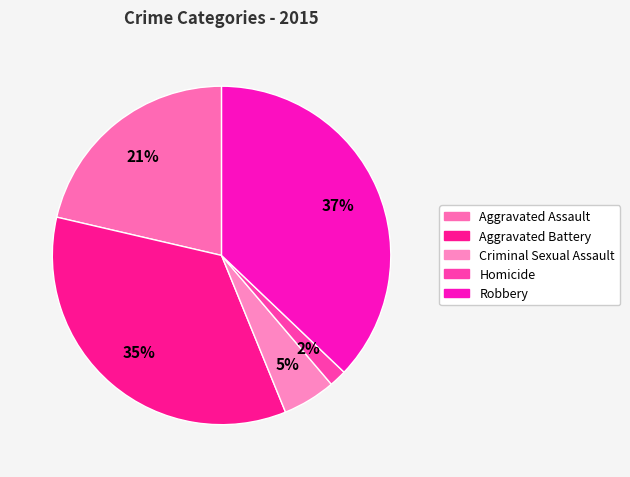

How many segments does this pie chart have?

5